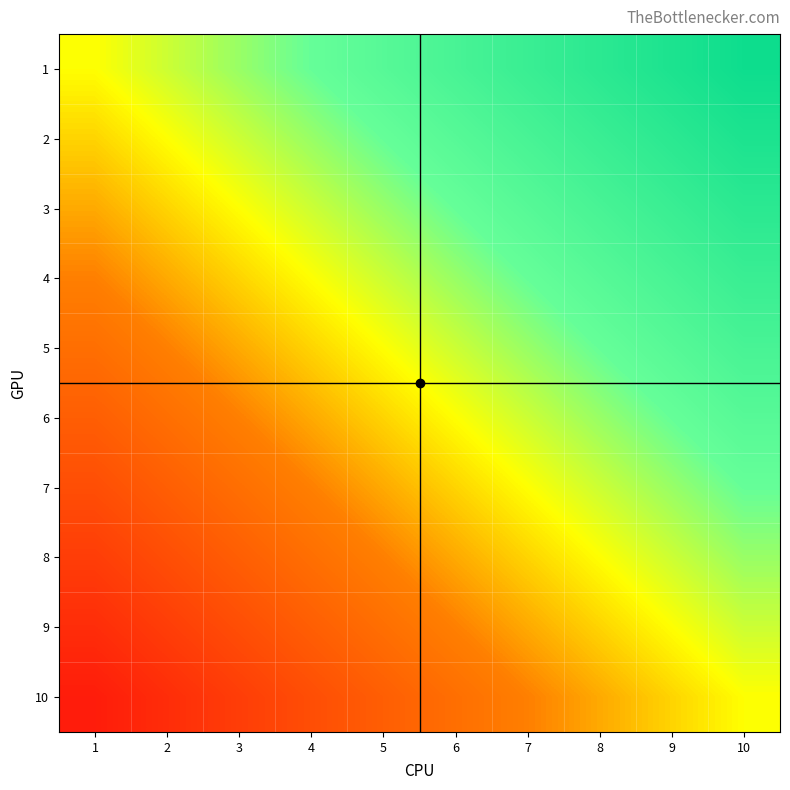

Rank the series by their maximum value, from highest to lowest.

1, 2, 3, 4, 5, 6, 7, 8, 9, 10